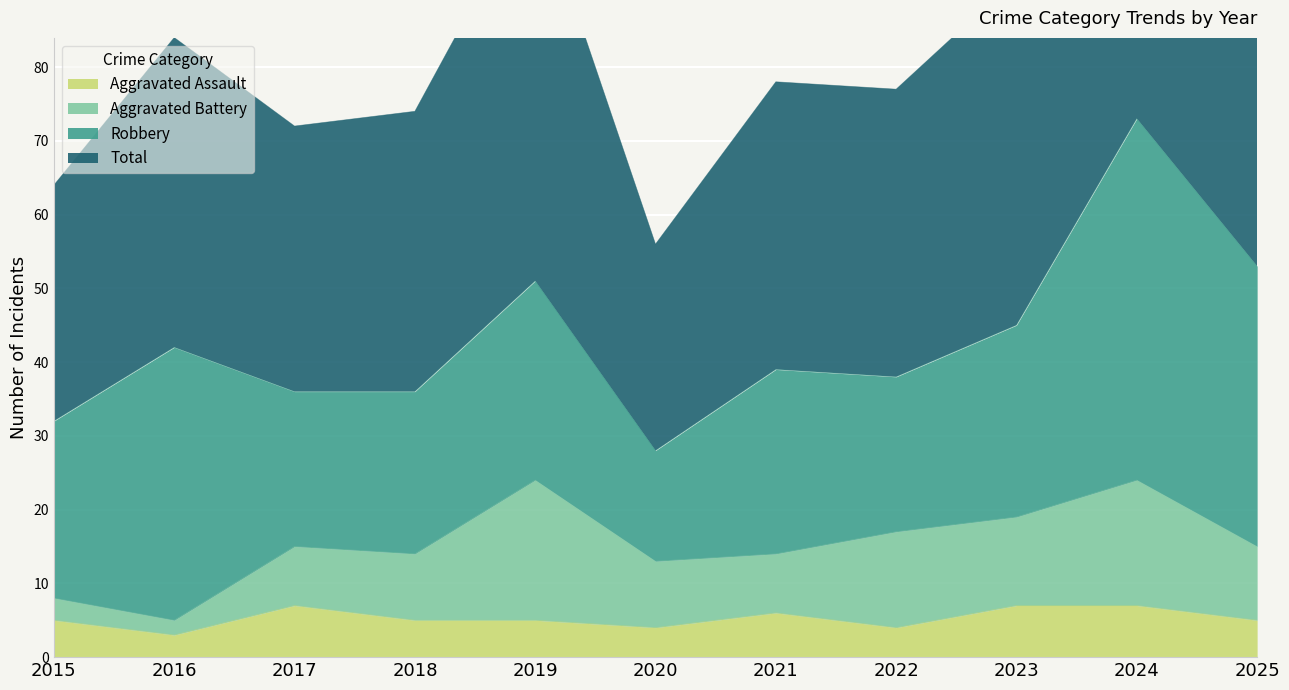

What is the value of the Total point at the 7th from the left?

78